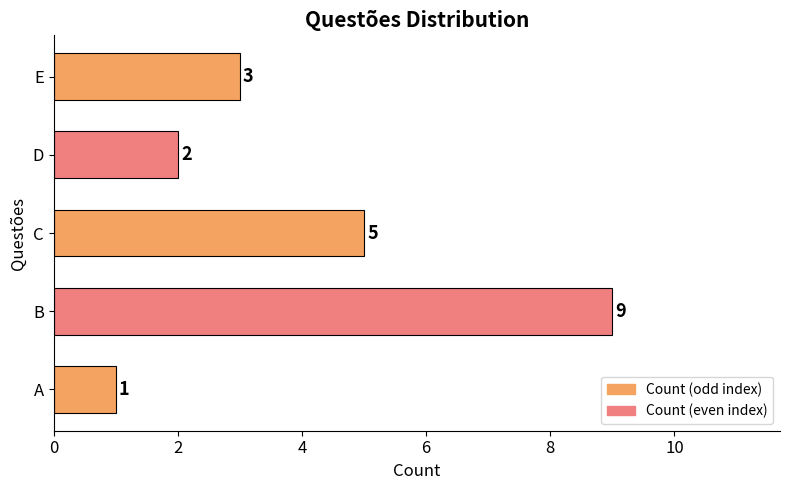

Does the chart contain stacked bars?

No